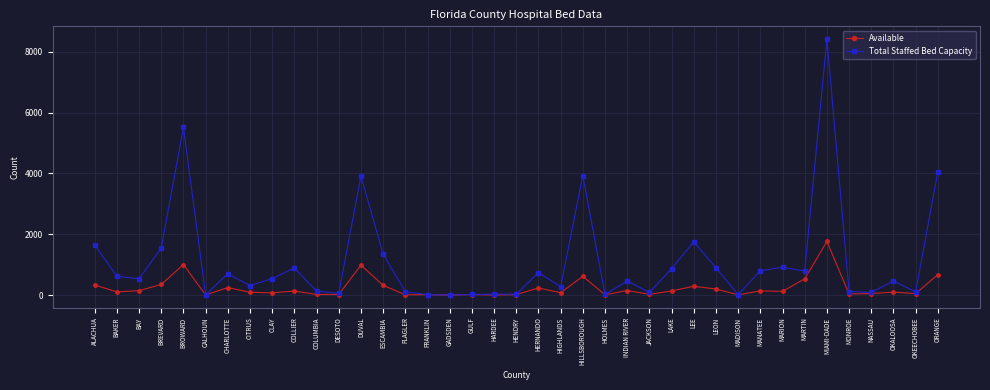

Rank the series by their maximum value, from lowest to highest.

Available, Total Staffed Bed Capacity